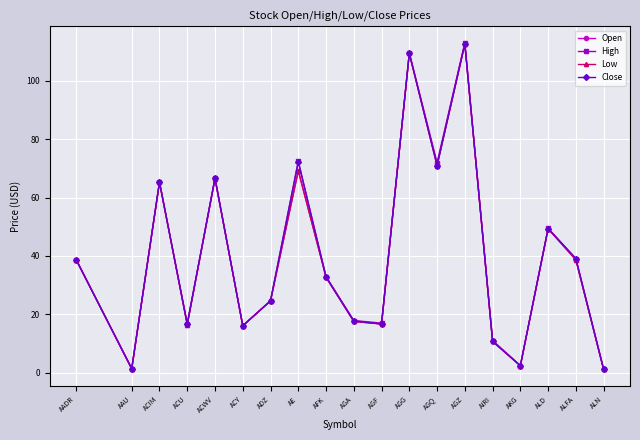

The value of Close at ACIM is 65.3. True or false?

True